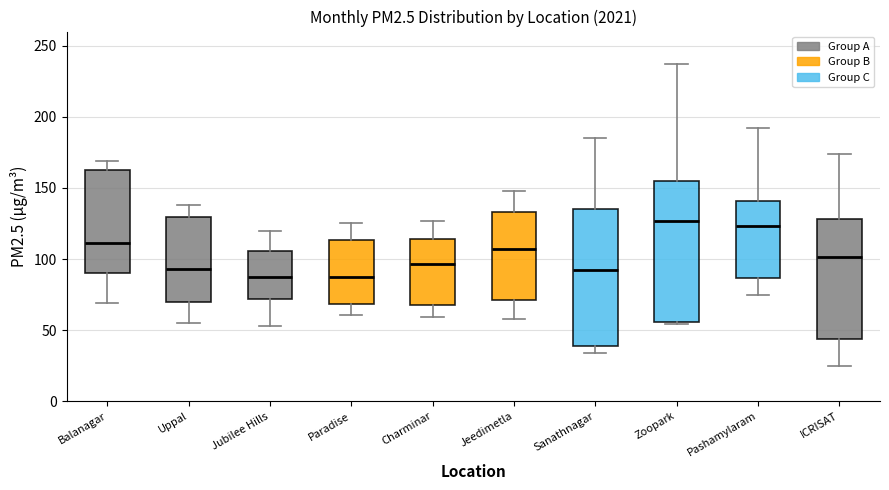

Reading left to right, transcribe this box plot: for each box, give where its median line is, the range the box spans, and where its two whiskers end, as read against the y-axis. The values are not printed on the chart, so give them approximately, as read against the axis.

Balanagar: median 110, box 90 to 165, whiskers 70 to 170
Uppal: median 95, box 70 to 130, whiskers 55 to 140
Jubilee Hills: median 90, box 70 to 105, whiskers 55 to 120
Paradise: median 85, box 70 to 115, whiskers 60 to 125
Charminar: median 95, box 70 to 115, whiskers 60 to 125
Jeedimetla: median 105, box 70 to 135, whiskers 60 to 150
Sanathnagar: median 90, box 40 to 135, whiskers 35 to 185
Zoopark: median 125, box 55 to 155, whiskers 55 (just below the box's lower edge) to 235
Pashamylaram: median 125, box 85 to 140, whiskers 75 to 190
ICRISAT: median 100, box 45 to 130, whiskers 25 to 175